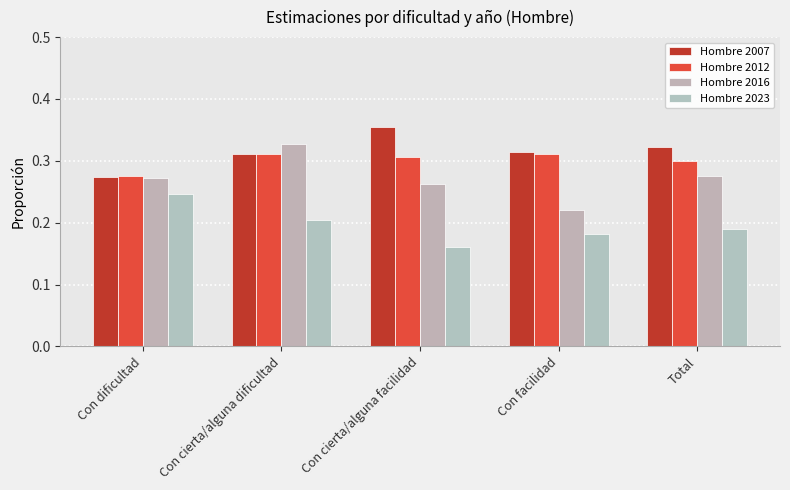

The value of Hombre 2007 at Con dificultad is 0.4. True or false?

False